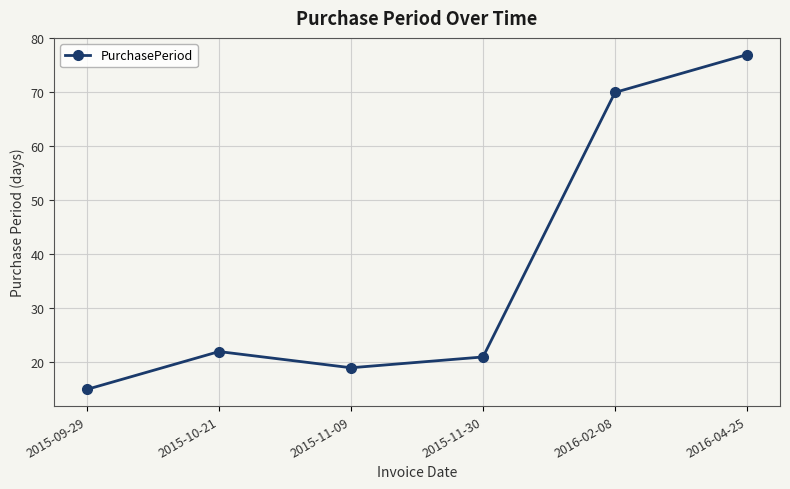

What position from the right is 2016-04-25?

1